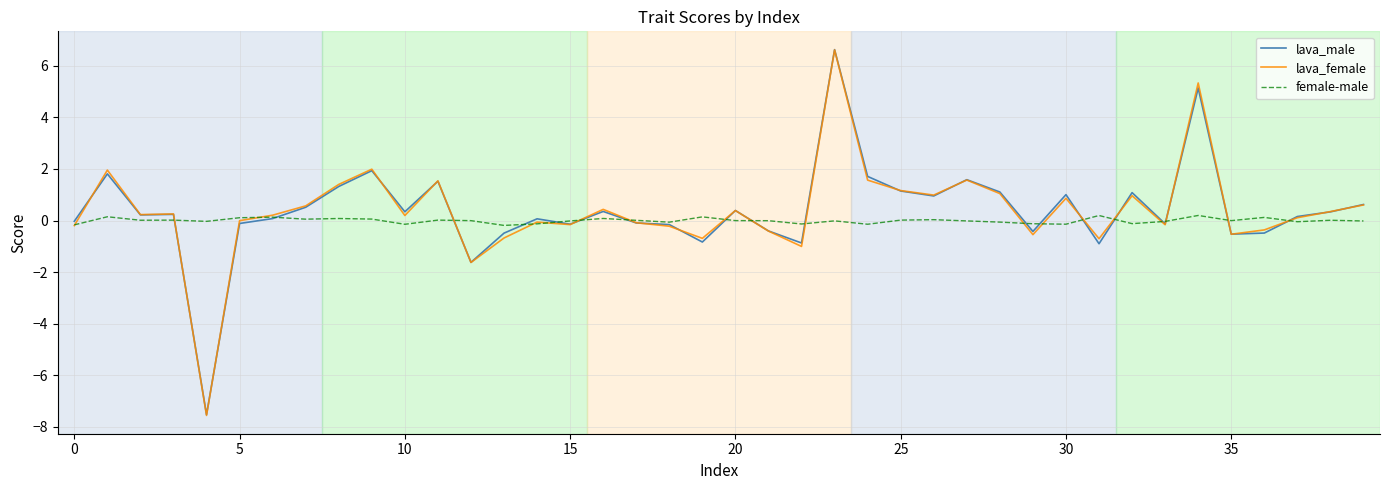

Which series has the largest range (max minus min)?

lava_female